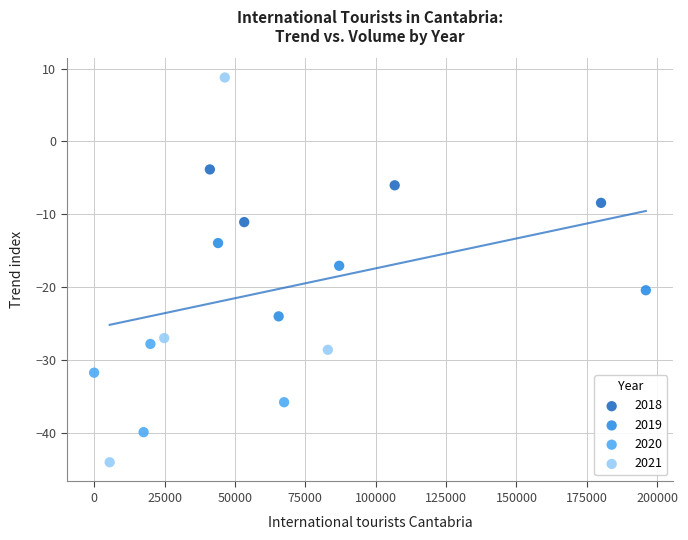

What are all the series names shown in the legend?

2018, 2019, 2020, 2021